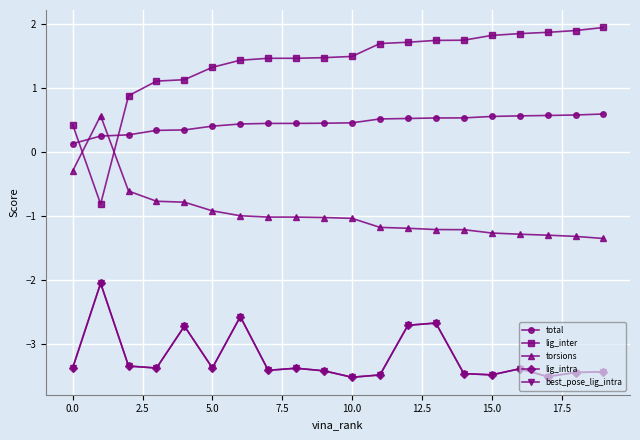

True or false: best_pose_lig_intra and total cross at least once.

False